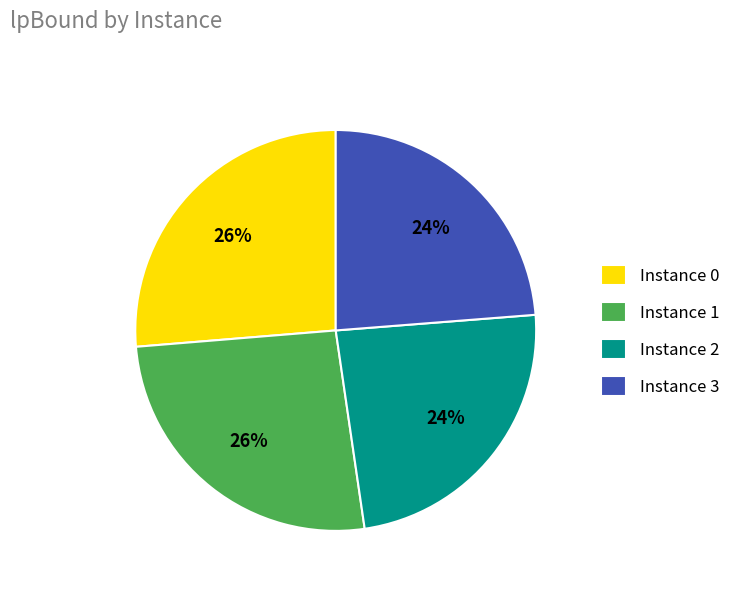

Is there a majority slice in this chart?

No